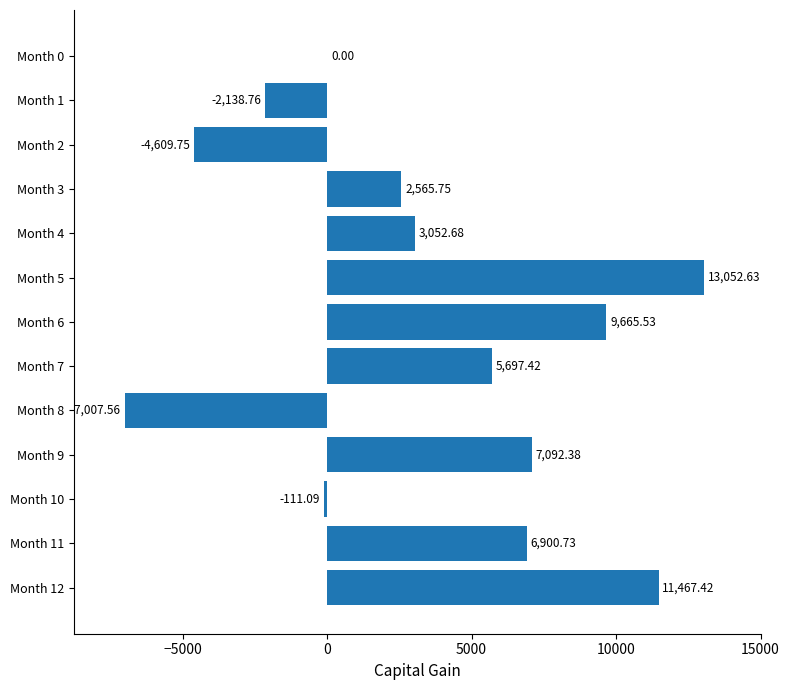

Between Month 6 and Month 7, which is larger?

Month 6